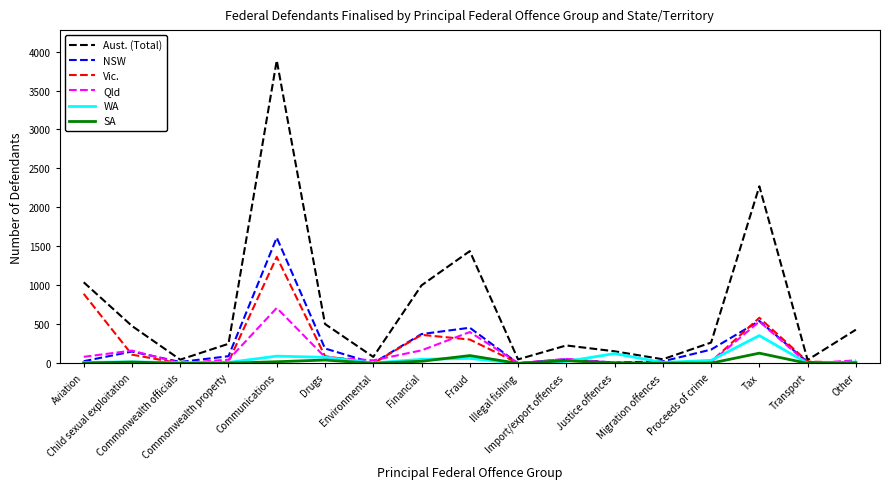

What is the spread (max minus min) of values at Tax?

2140